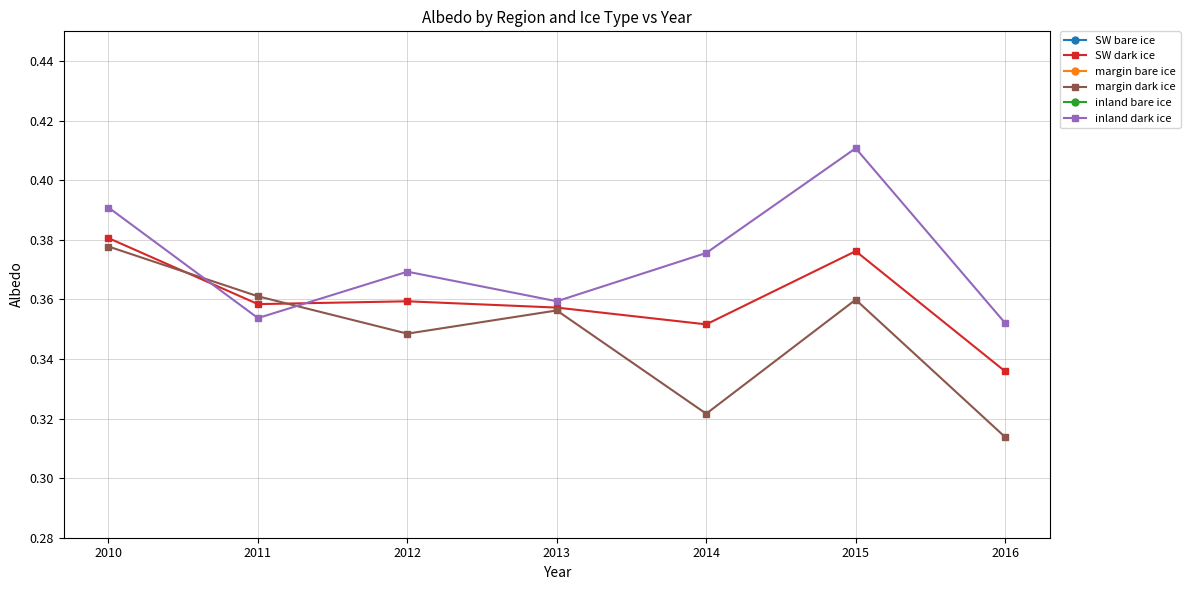

Count the inland dark ice values in the range 0 to 1.

7